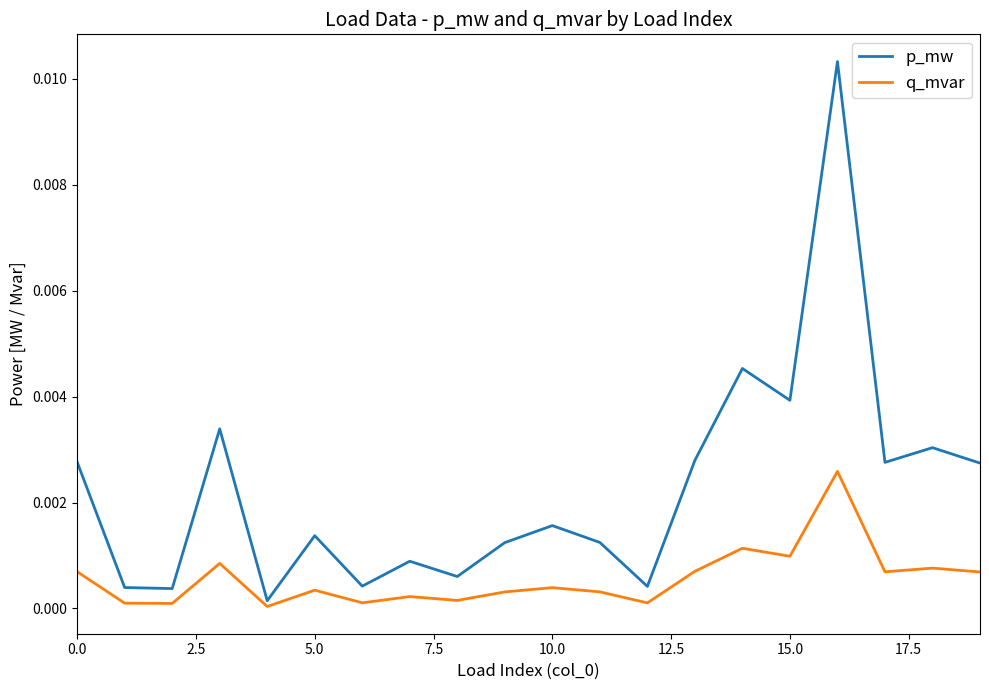

List the series in order of their peak value, highest first.

p_mw, q_mvar